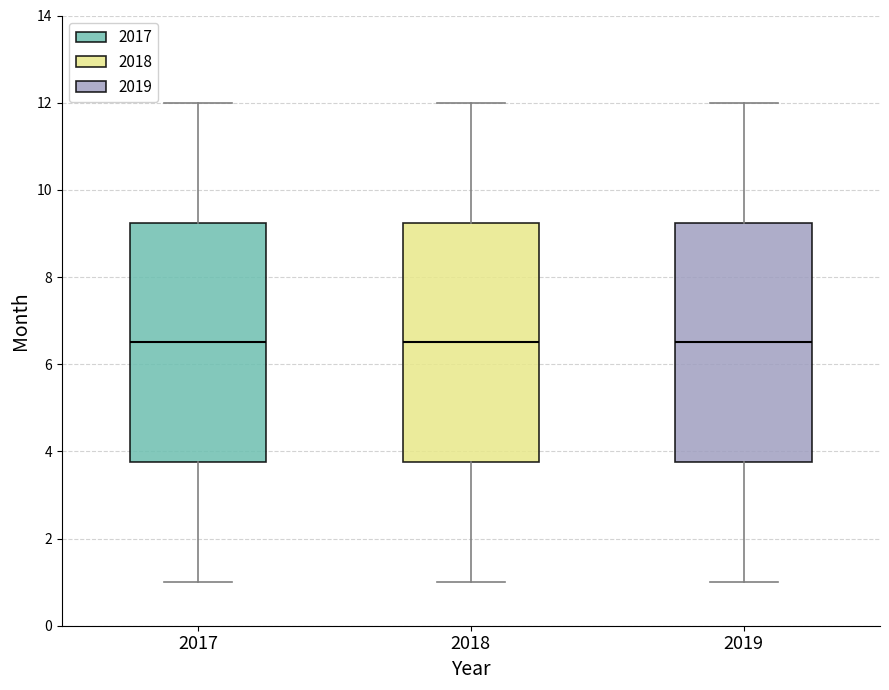

Reading left to right, transcribe this box plot: for each box, give where its median line is, the range the box spans, and where its two whiskers end, as read against the y-axis. The values are not printed on the chart, so give them approximately, as read against the axis.

2017: median 6.6, box 3.8 to 9.2, whiskers 1.0 to 12.0
2018: median 6.6, box 3.8 to 9.2, whiskers 1.0 to 12.0
2019: median 6.6, box 3.8 to 9.2, whiskers 1.0 to 12.0